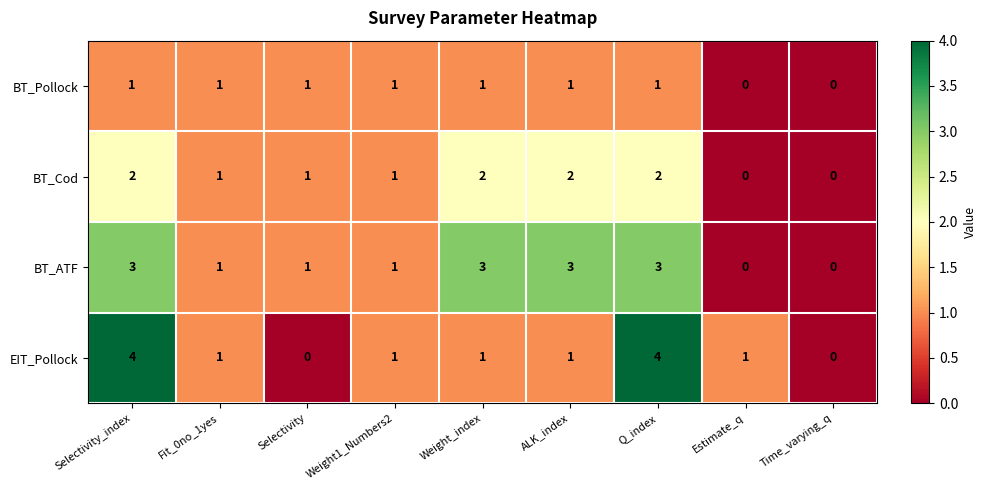

What is the total value across all series at Selectivity?

3